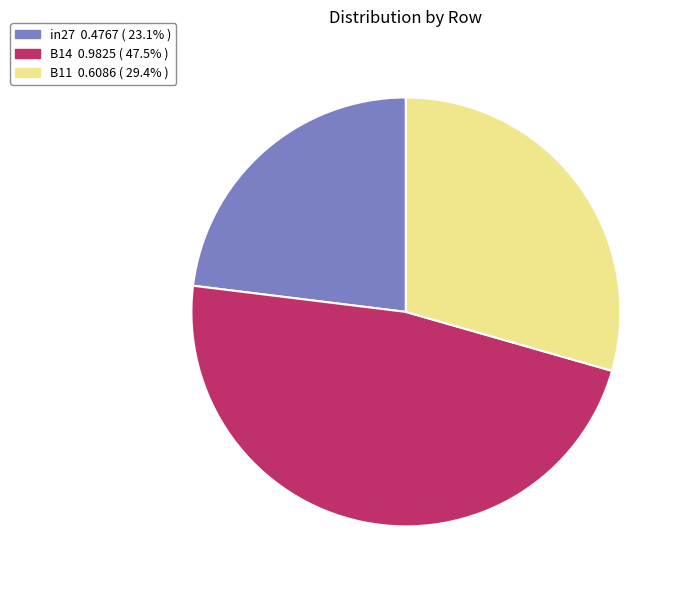

Which has a higher value, B14 or B11?

B14